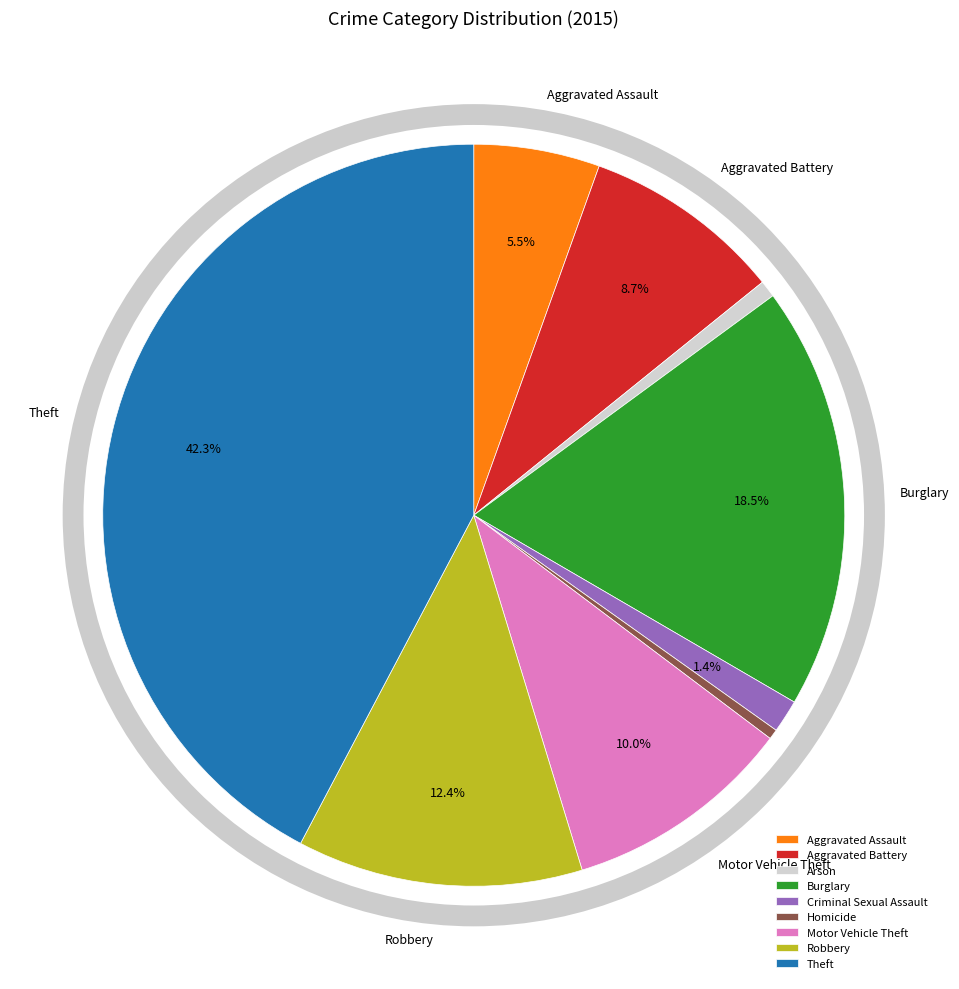

To the nearest percent, what is the difference between the largest and smallest slice percentages?

42%